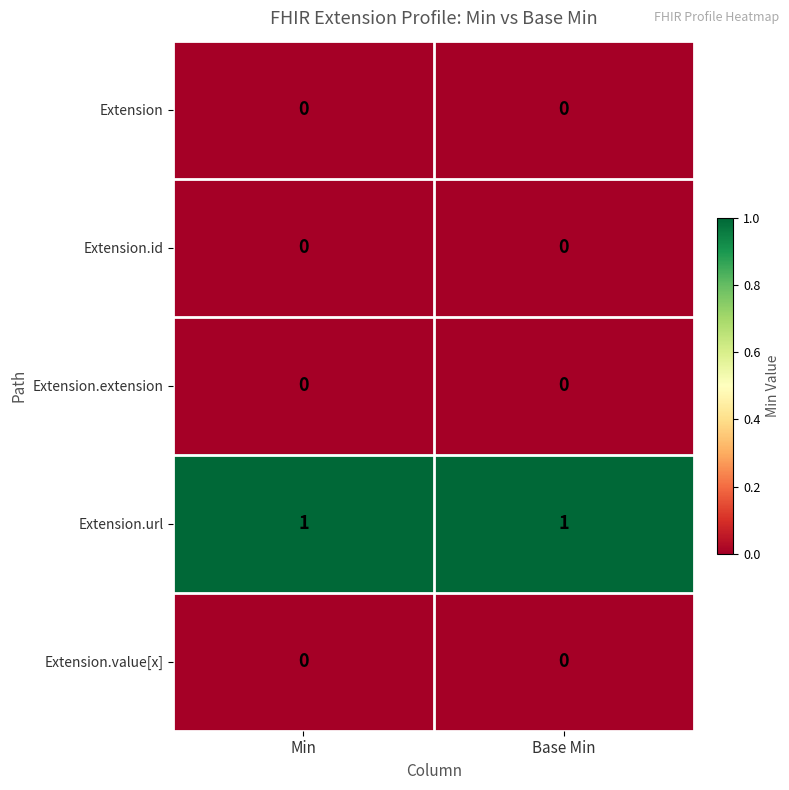

The value of Extension.url at Base Min is 1. True or false?

True